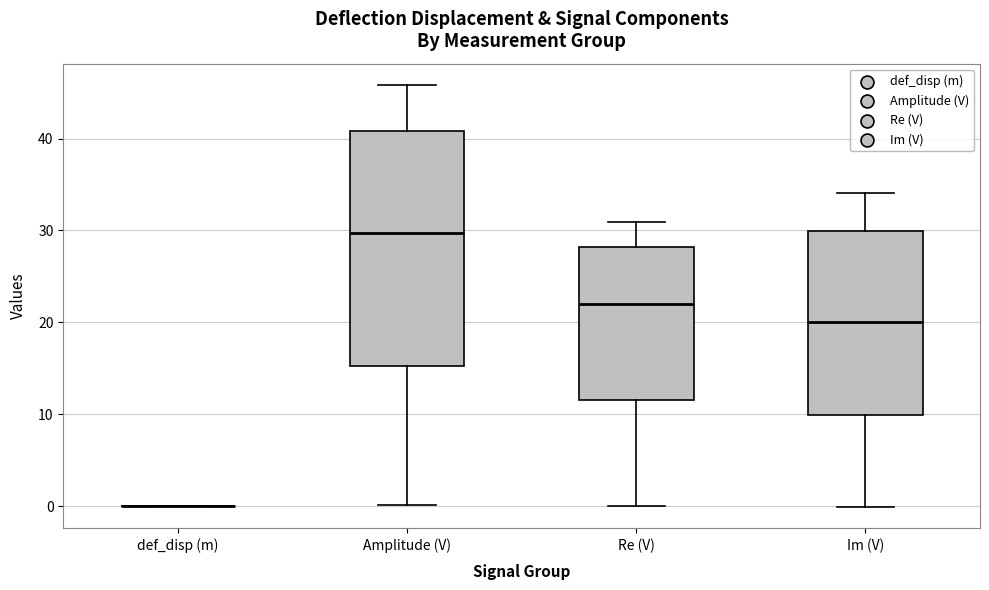

Where is the lower edge of the box for Re (V) on the y-axis? The values are not printed on the chart, so give them approximately, as read against the axis.

12